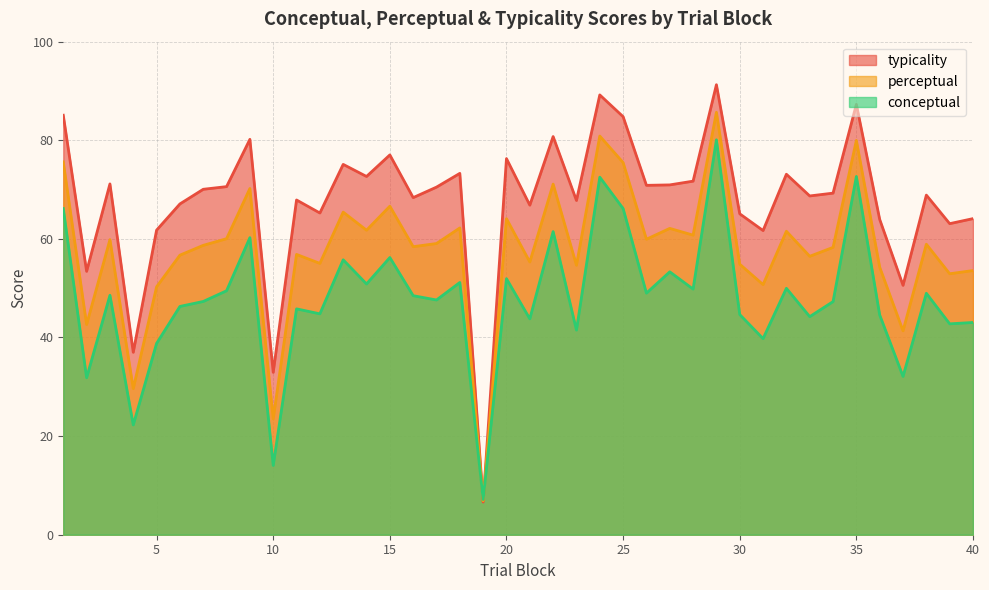

Does the chart have visible grid lines?

Yes